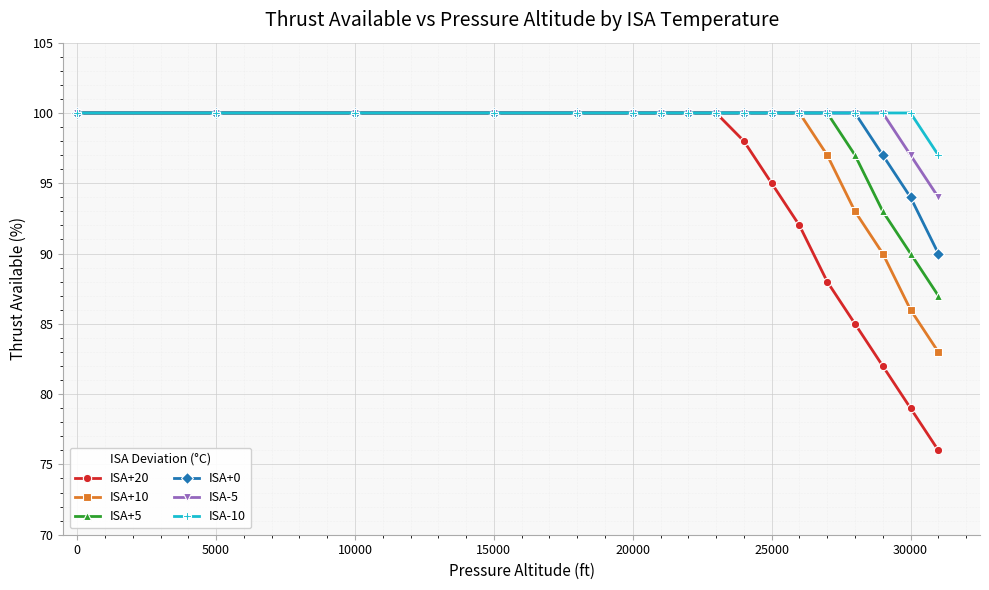

Which series has the largest range (max minus min)?

ISA+20